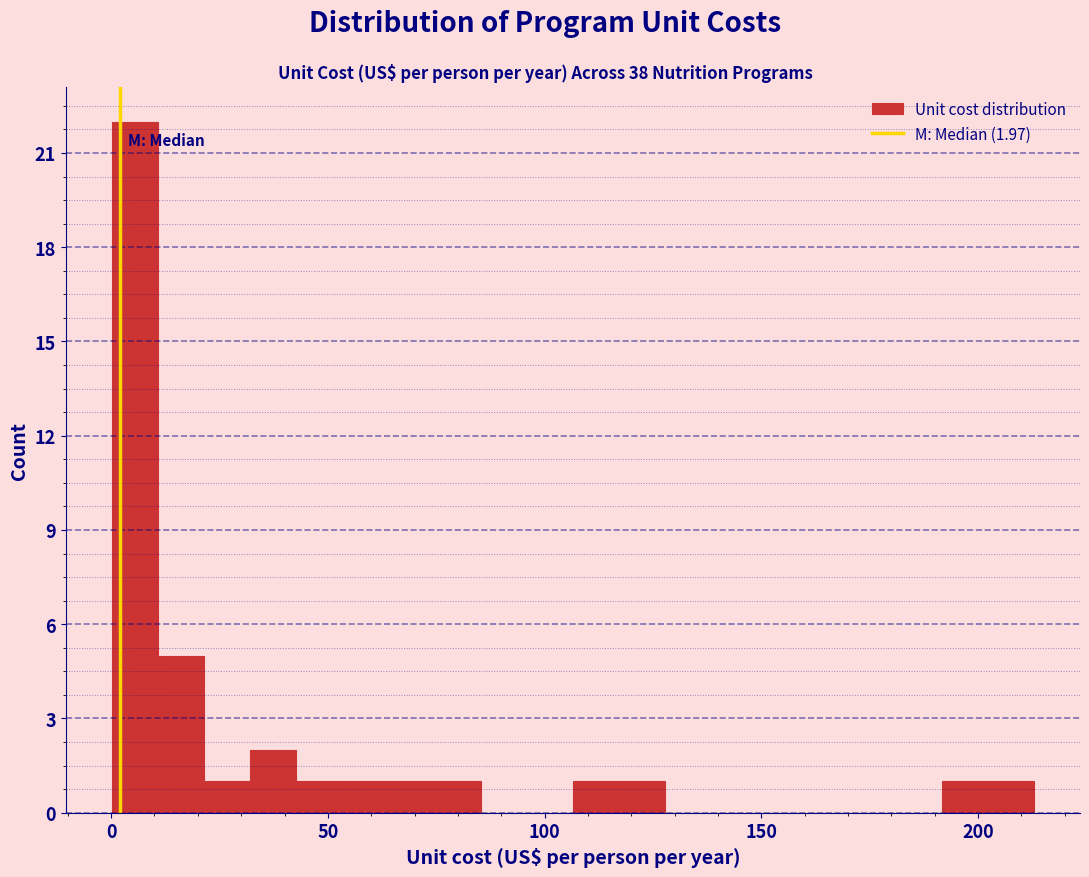

Around what value on the x-axis is the tallest bar? Give the approximate position of its centre, as read against the axis.

5